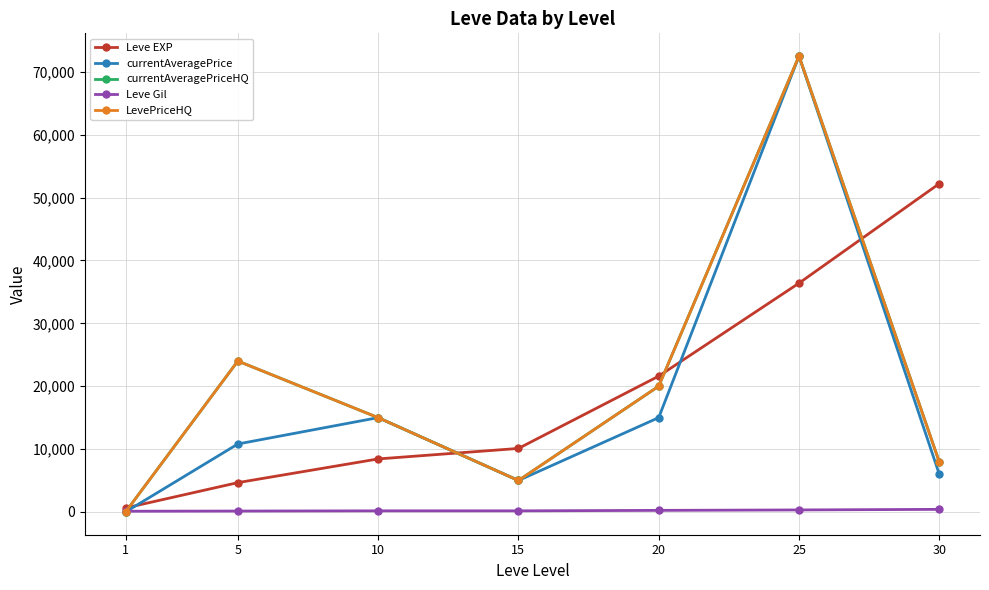

Reading right to left, what are all the values shown in this chart?

Leve EXP: 30=52220.0	25=36390.0	20=21600.0	15=10100.0	10=8430.0	5=4660.0	1=630.0
currentAveragePrice: 30=5981.5	25=72500.0	20=15000.0	15=5000.0	10=15000.0	5=10806.7	1=0.0
currentAveragePriceHQ: 30=7933.0	25=72500.0	20=20000.0	15=5000.0	10=15000.0	5=24000.0	1=0.0
Leve Gil: 30=410.0	25=317.0	20=248.0	15=174.0	10=172.0	5=140.0	1=112.0
LevePriceHQ: 30=7933.0	25=72500.0	20=20000.0	15=5000.0	10=15000.0	5=24000.0	1=0.0